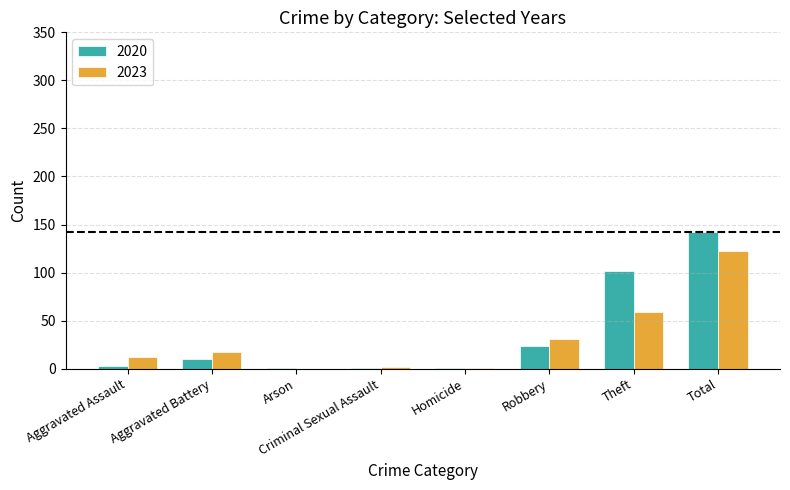

Where is 2020 nearest to the value 71?

Theft